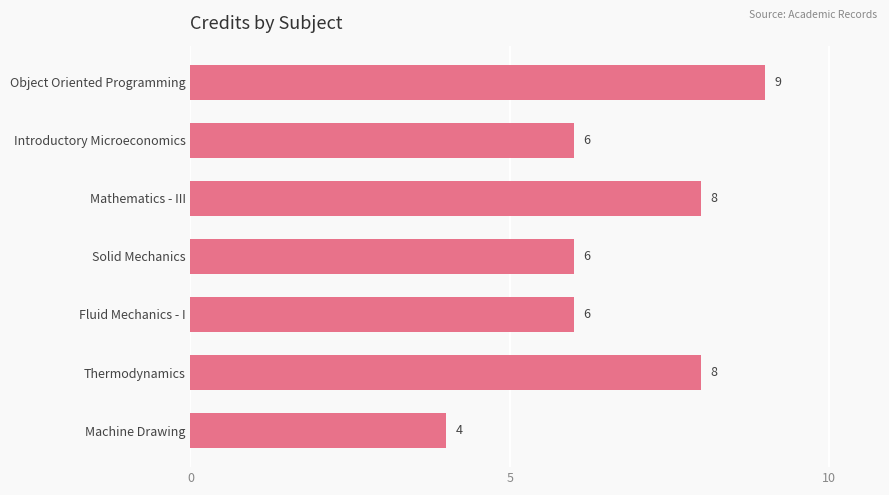

Between Solid Mechanics and Machine Drawing, which is larger?

Solid Mechanics